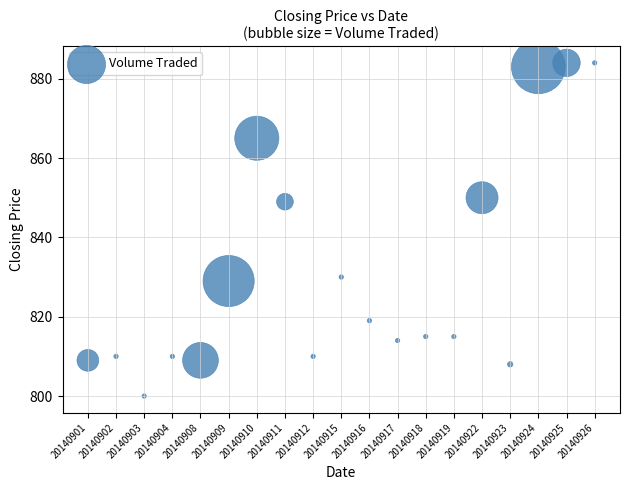

What Y value in the scatter plot is closest to 842?

849